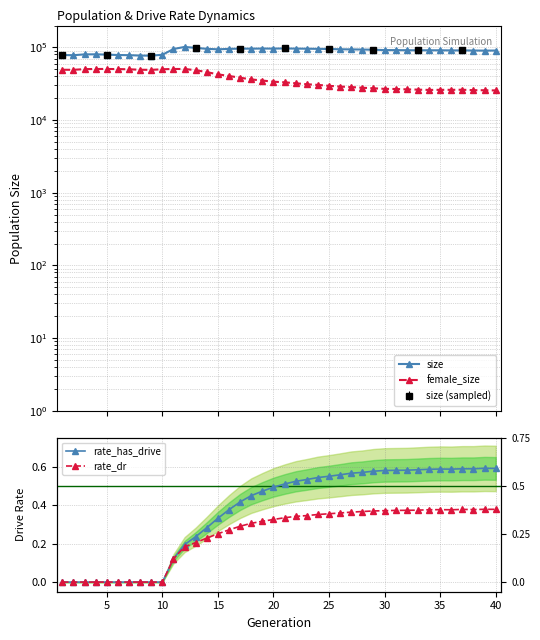

Where is the first local maximum for rate_has_drive?

35